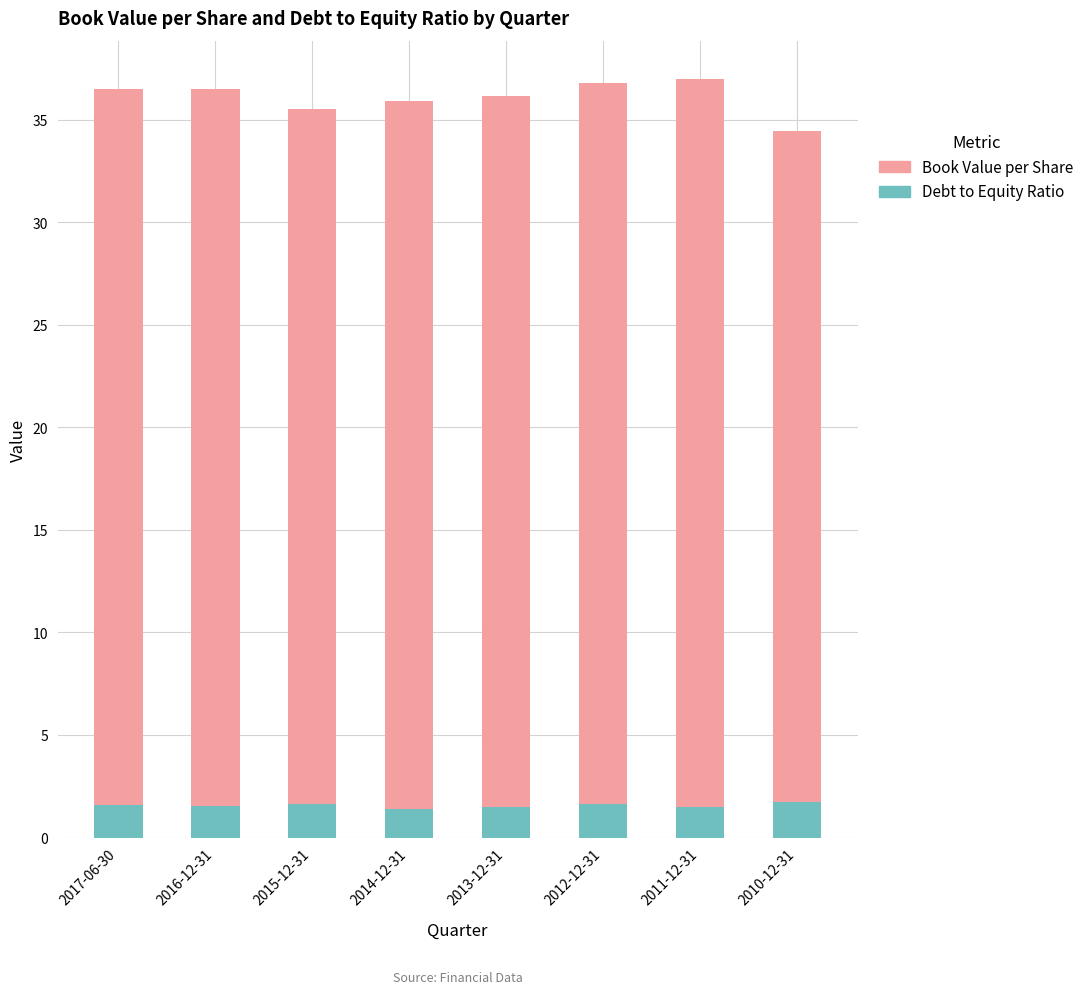

Which category has the highest value in the Book Value per Share series?

2011-12-31